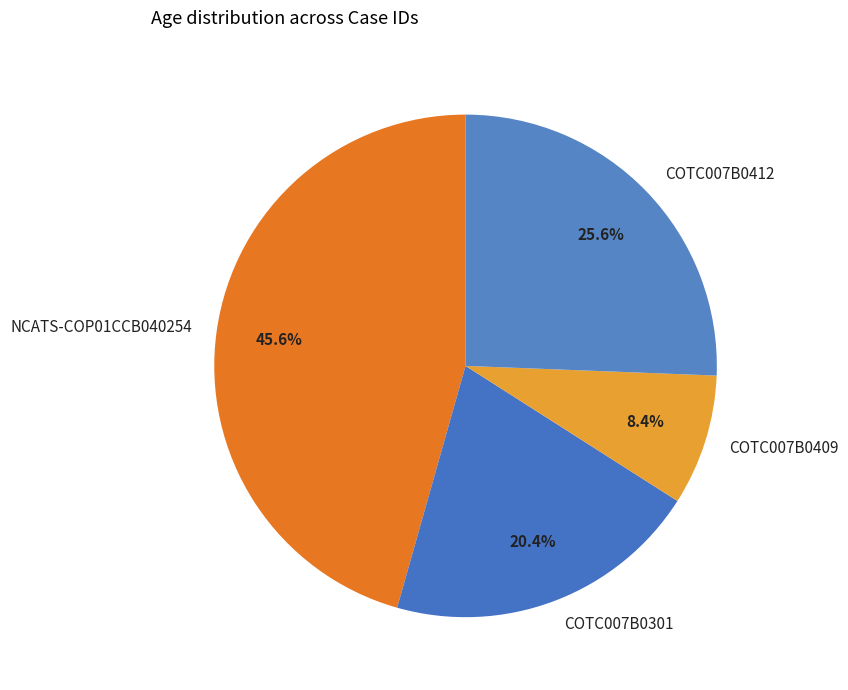

Does any single category account for the majority?

No